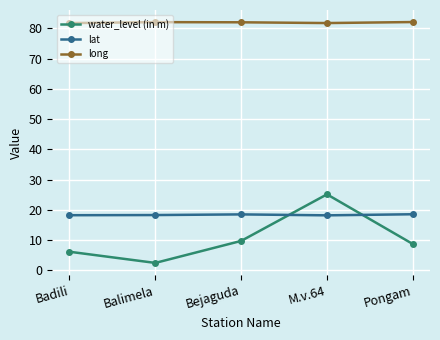

Which series has the largest range (max minus min)?

water_level (in m)